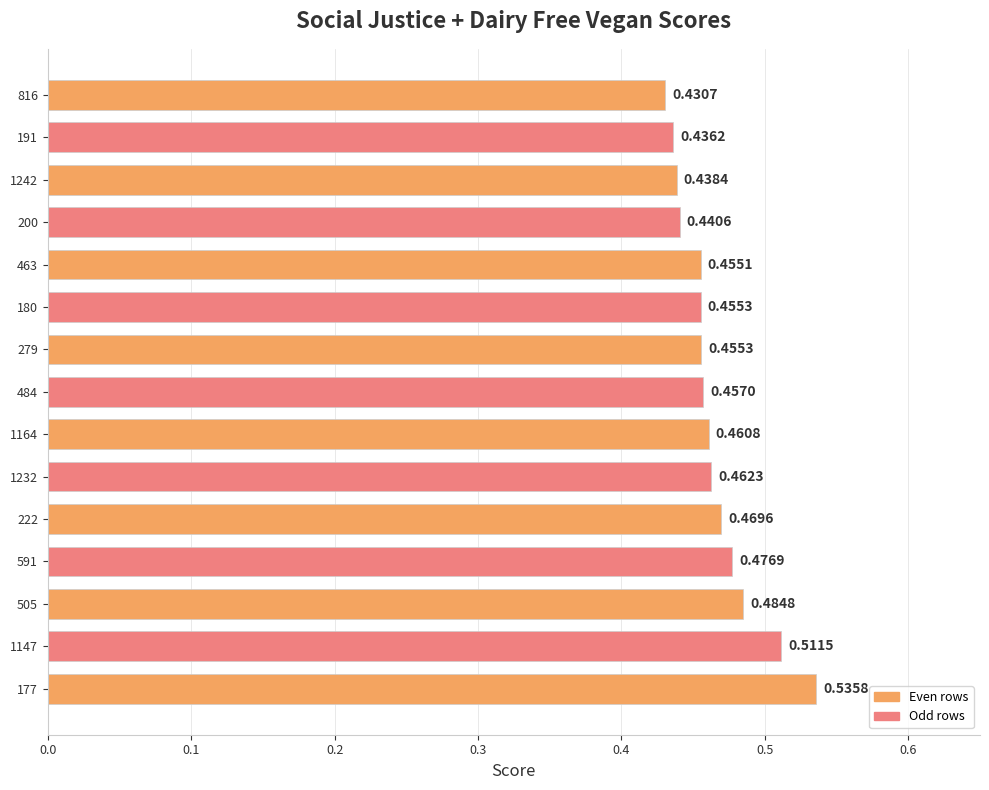

What is the sum of the values at 463 and 484?

0.9